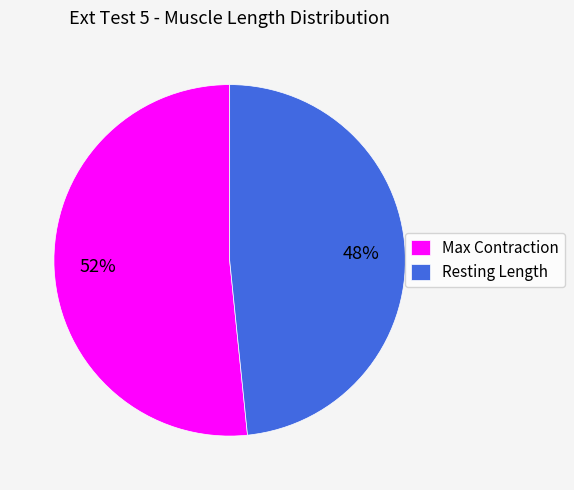

To the nearest percent, what percentage of the pie is Max Contraction?

52%